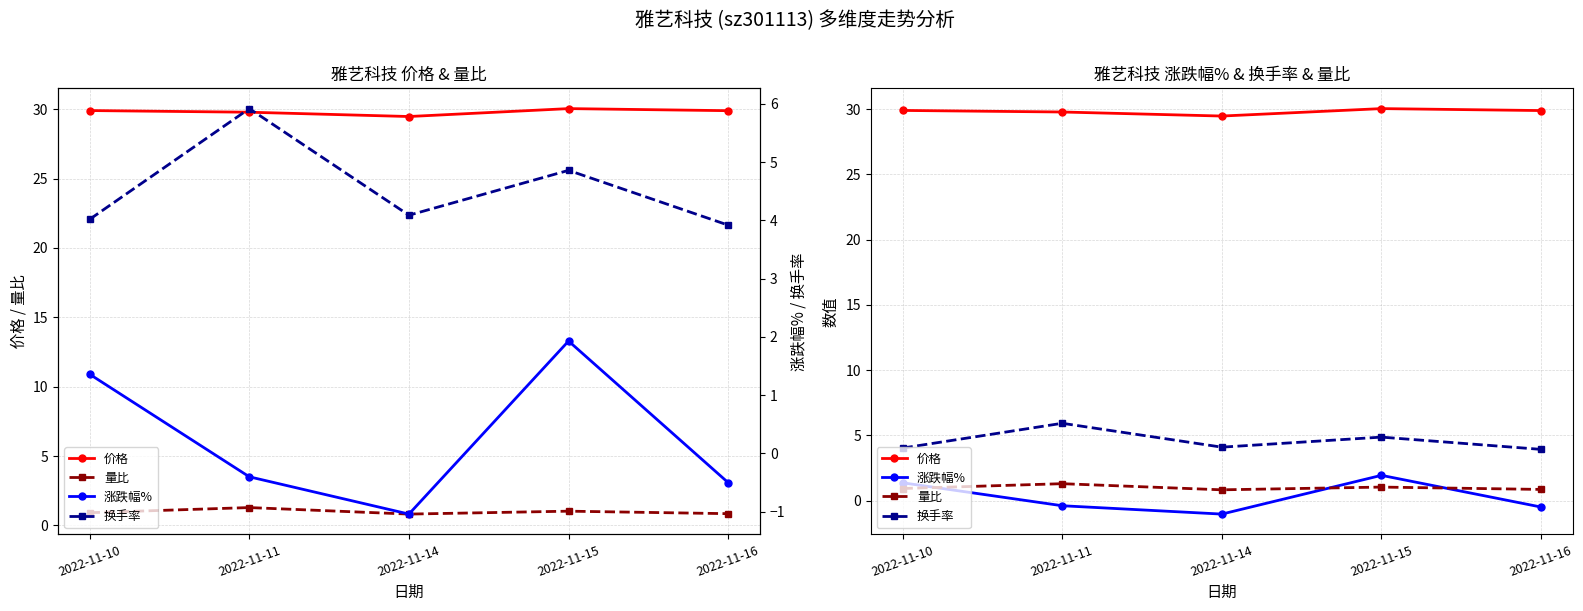

At 2022-11-16, list the series in order from largest to smallest.

价格, 换手率, 量比, 涨跌幅%